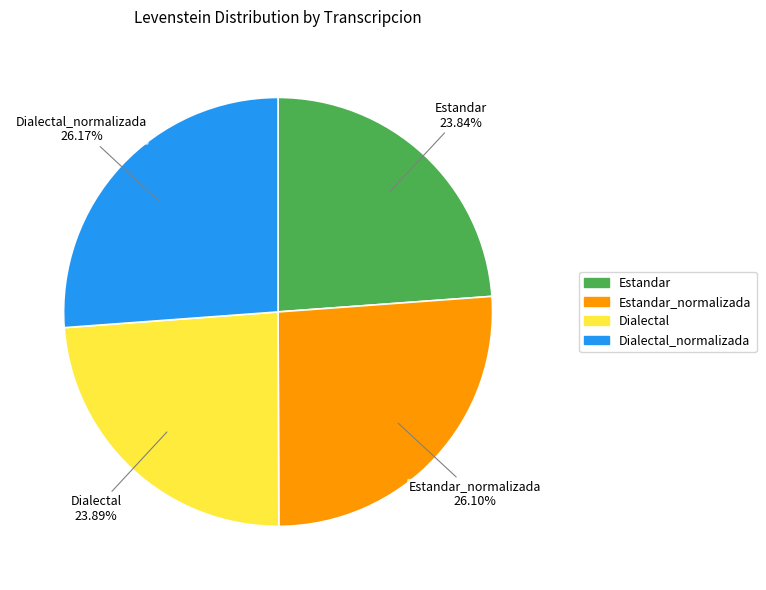

Is it true that Estandar is 12% of the pie?

False